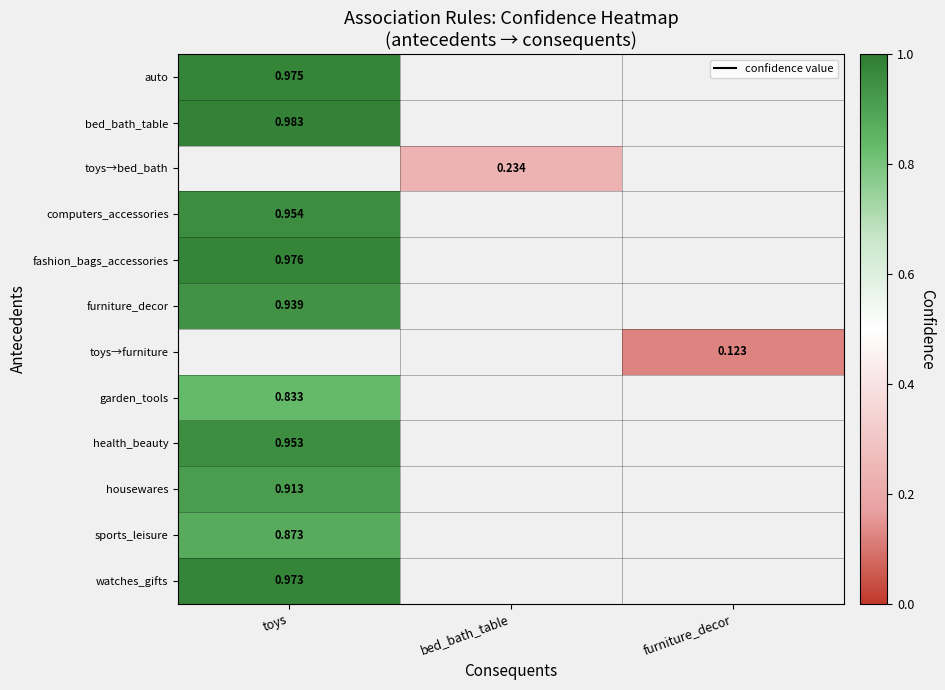

What is the maximum value for housewares?

0.9